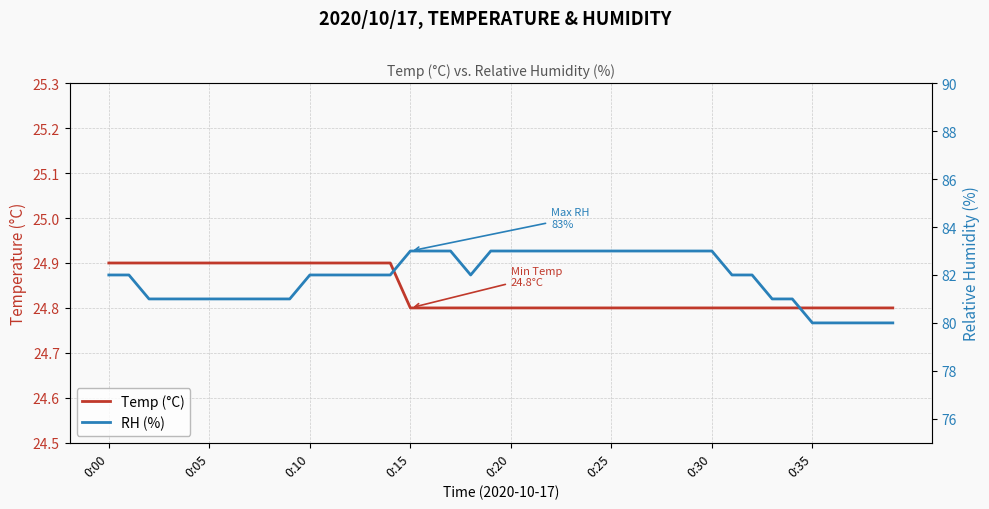

What is the difference between the maximum and second lowest values in the RH (%) series?

3.0